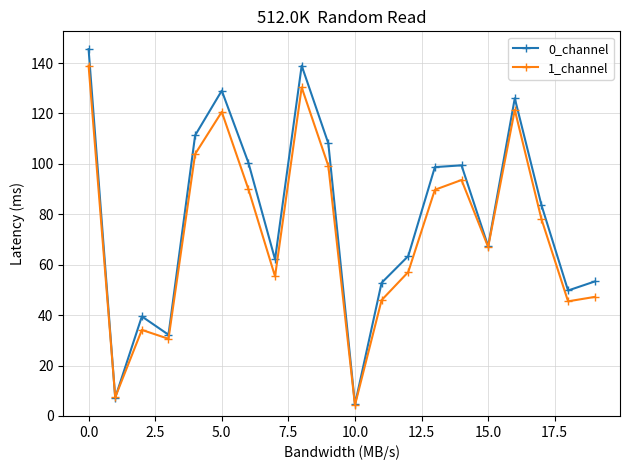

Does the chart have visible grid lines?

Yes